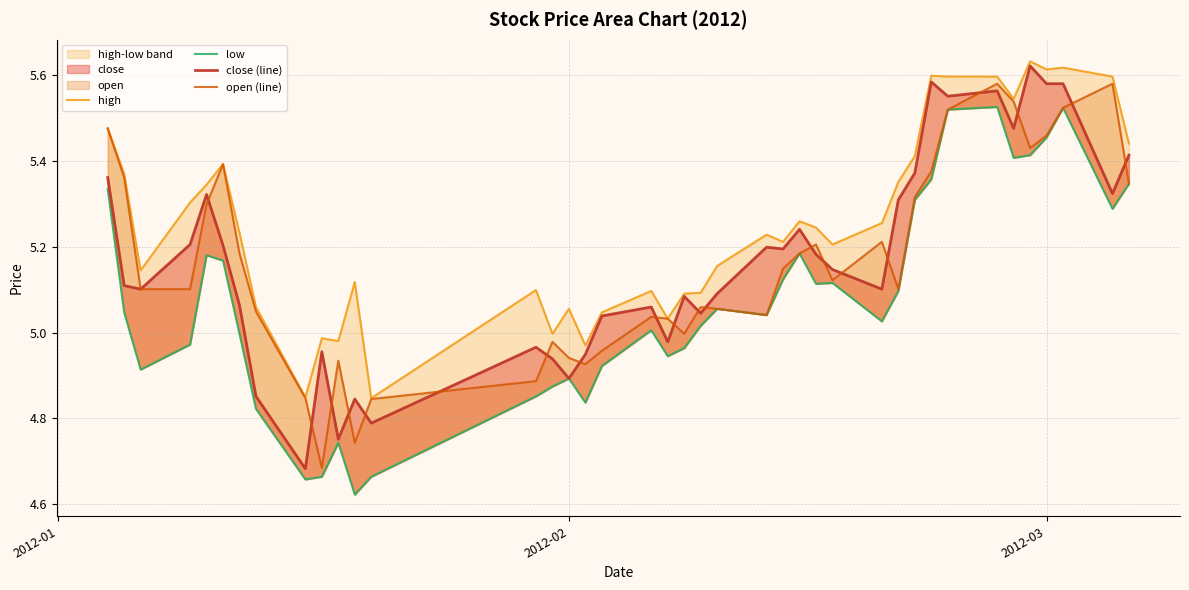

What is the highest value of the low series?

5.5